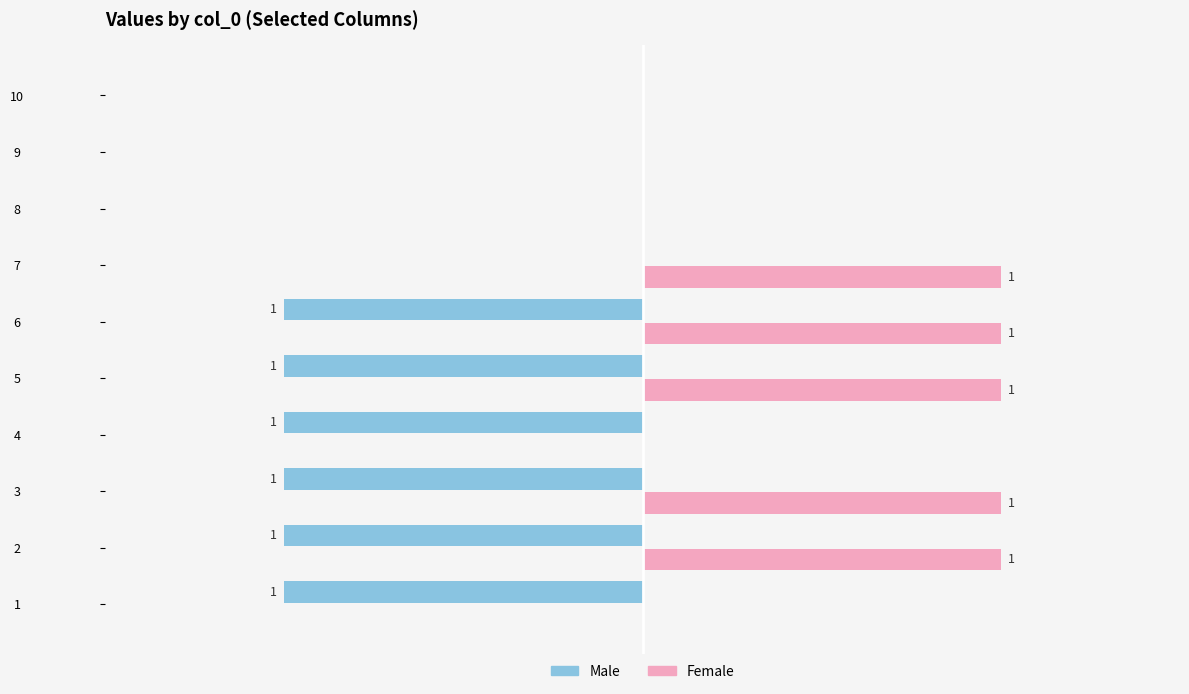

Which series has the largest total across all categories?

Female